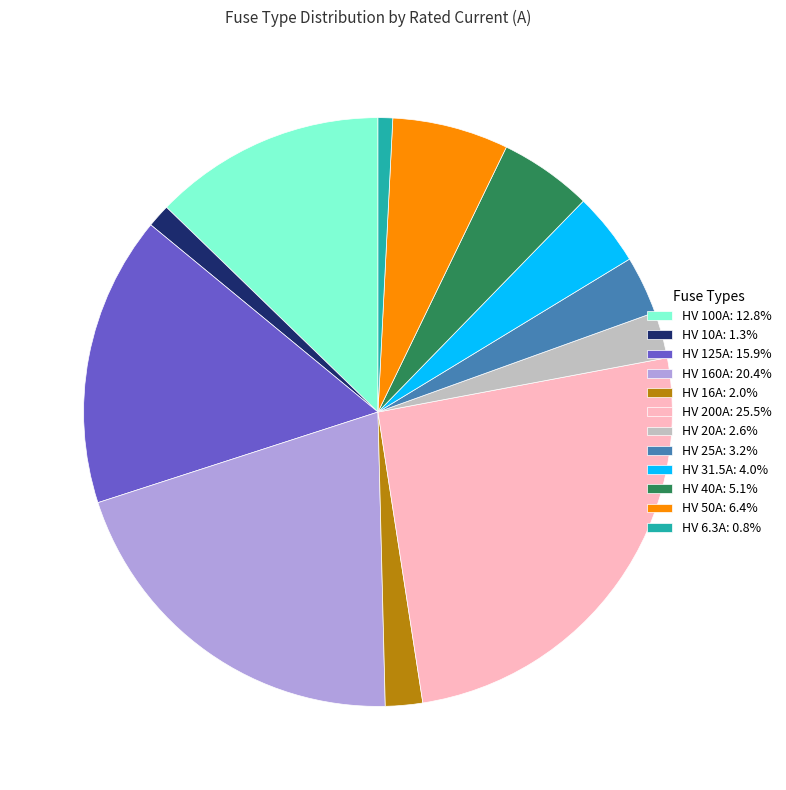

Does any single category account for the majority?

No